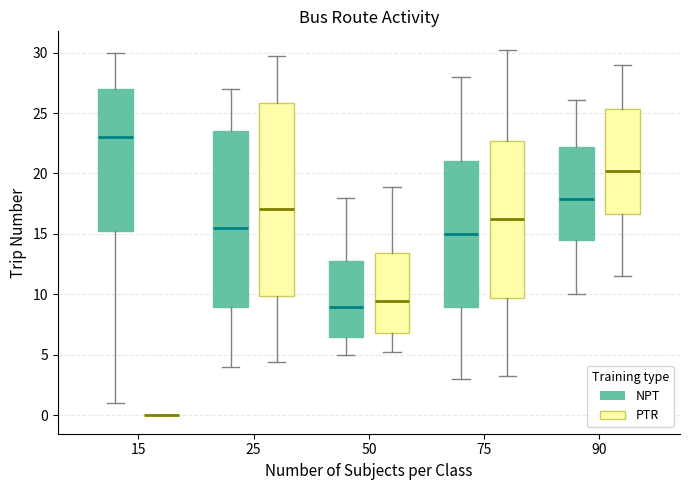

Comparing the boxes themselves (not the whiskers), which one is the tallest?

25 (PTR)